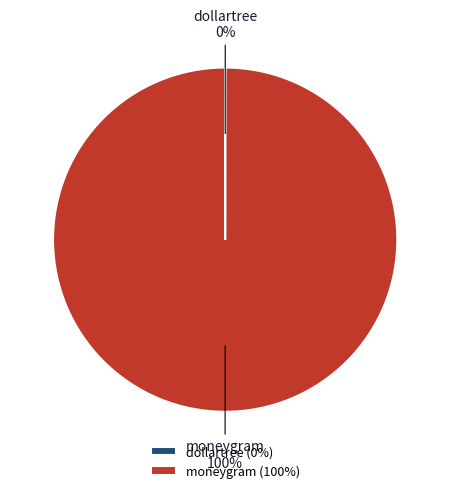

Is it true that moneygram is 100% of the pie?

True